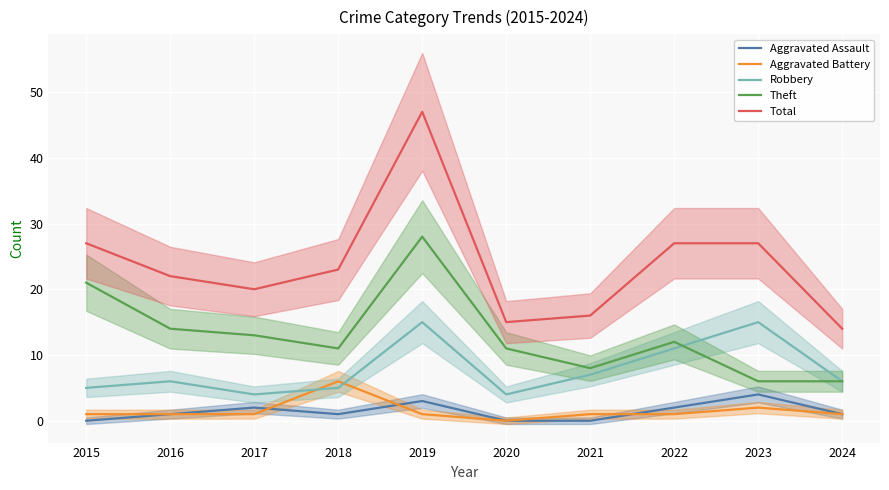

What is the sum of the Aggravated Battery values at 2016 and 2021?

2